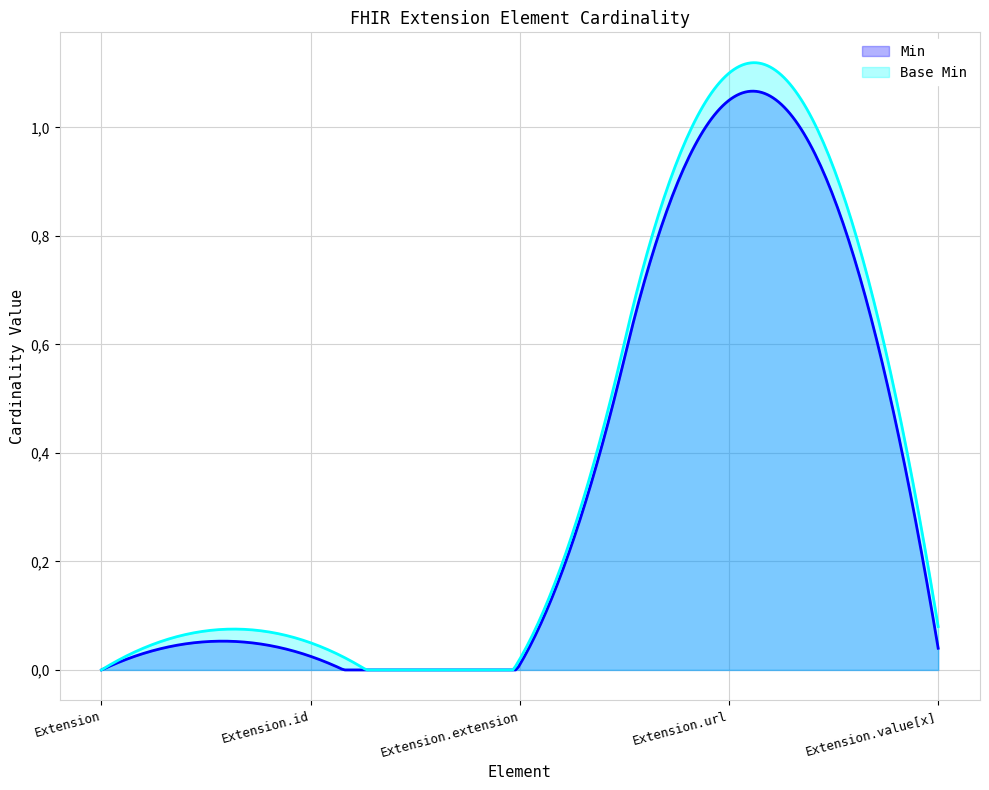

At Extension.extension, list the series in order from largest to smallest.

Min, Base Min